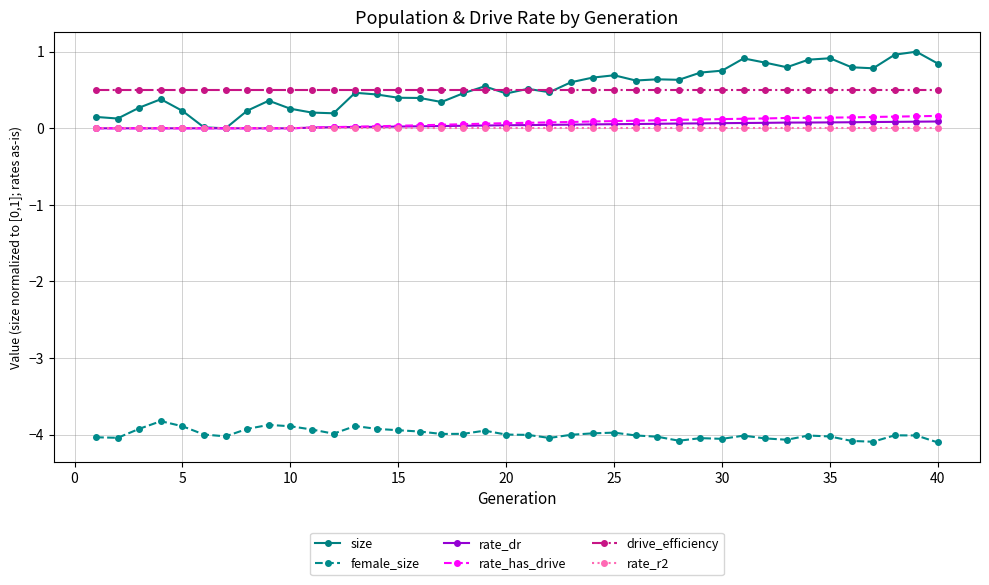

True or false: drive_efficiency and female_size intersect in this chart.

False